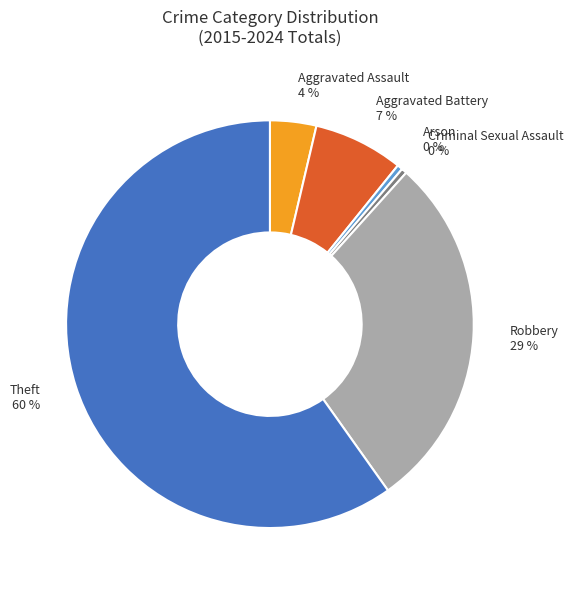

How many segments does this pie chart have?

6